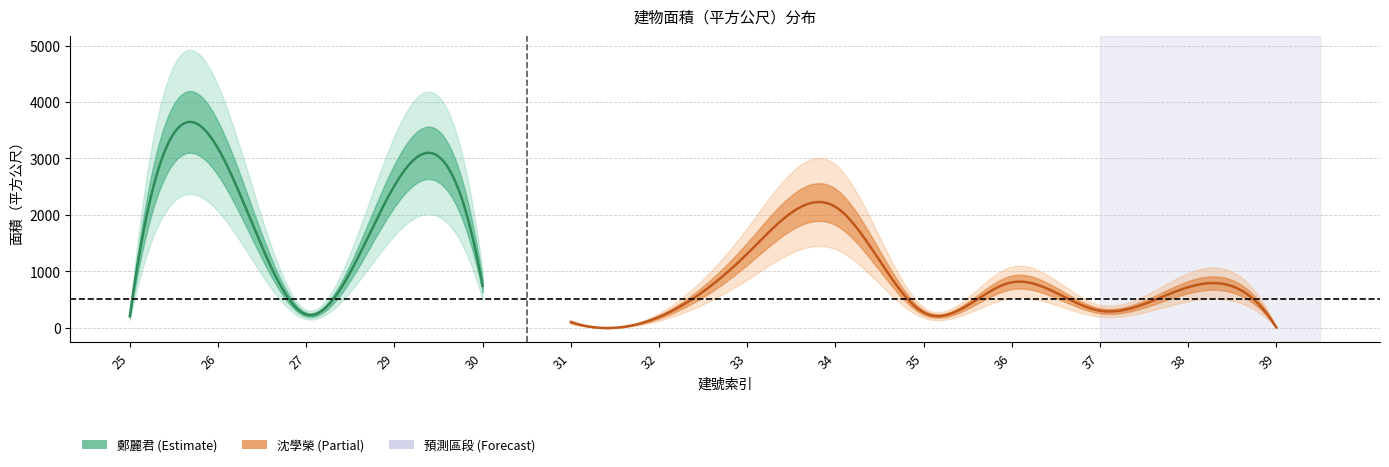

Is this an area chart (filled region under the line)?

No